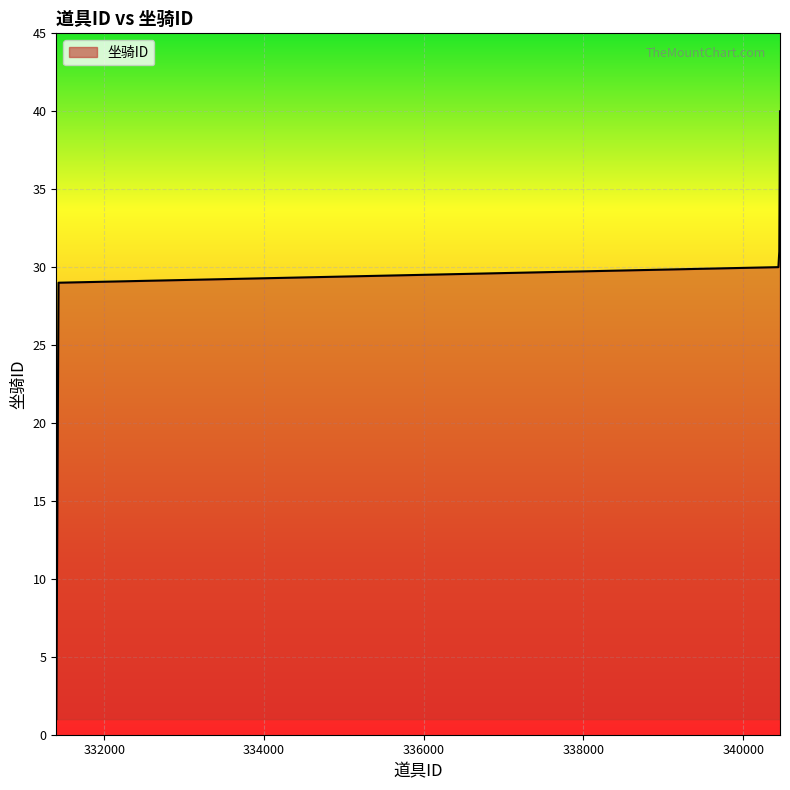

What is the difference between the maximum and minimum values?

39